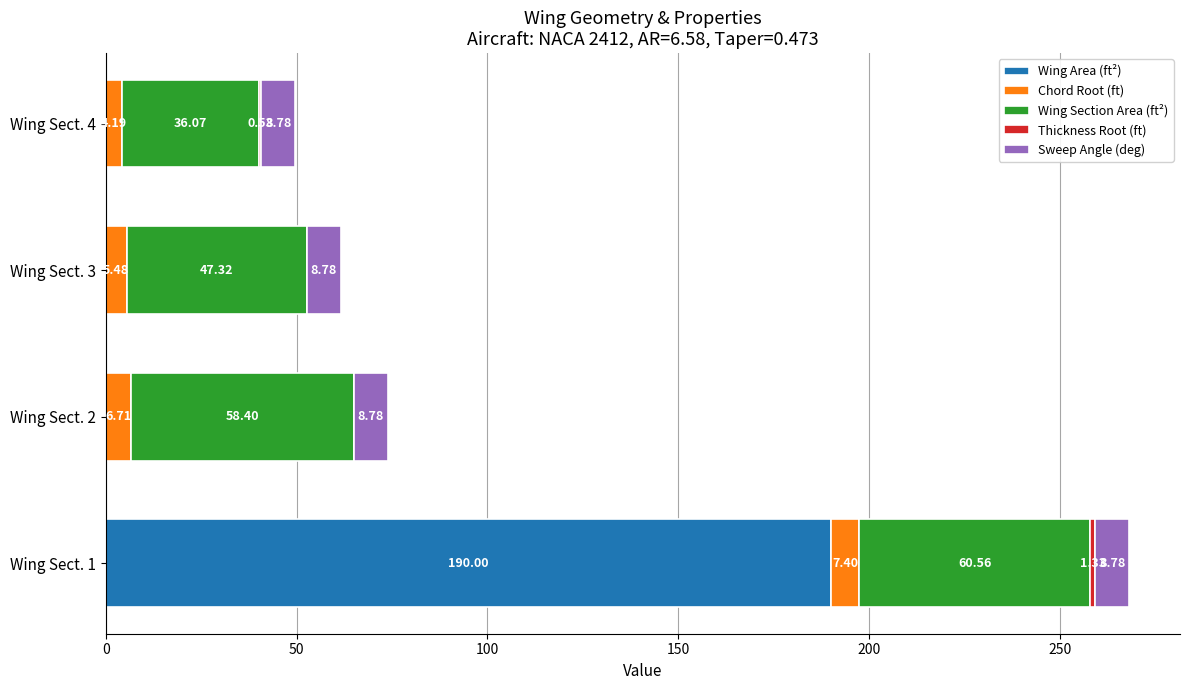

At which category is the sum across all series the highest?

Wing Sect. 1